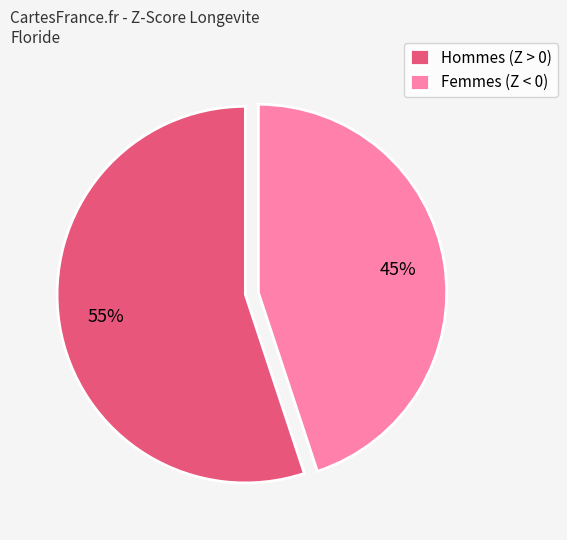

Is the sum of Hommes (Z > 0) and Femmes (Z < 0) greater than half?

Yes